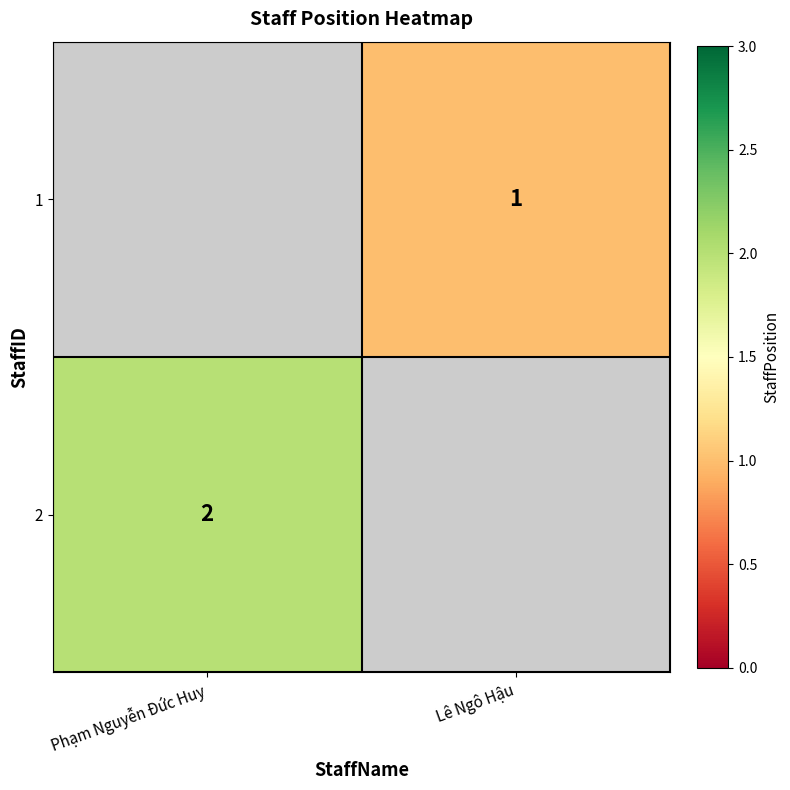

Is the value of 1 at Lê Ngô Hậu greater than the value of 2 at Phạm Nguyễn Đức Huy?

No